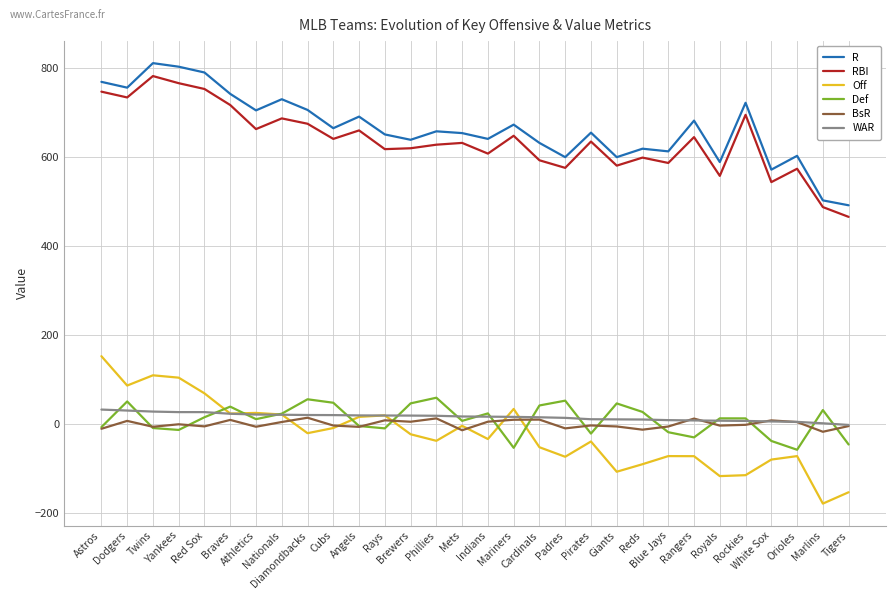

What is the minimum value shown in the chart?

-178.4